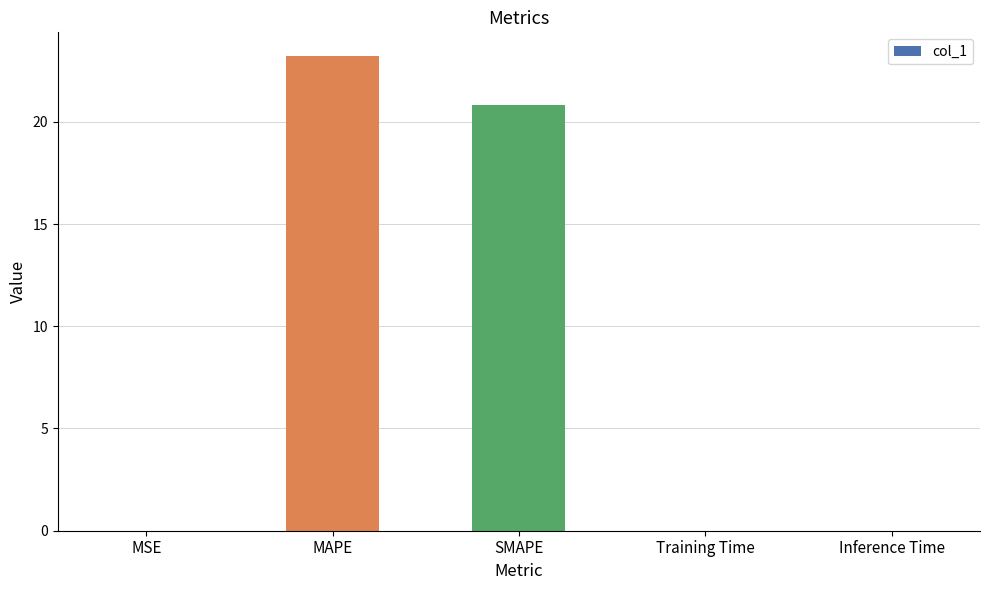

The chart shows a value of 41.6 at MAPE. True or false?

False